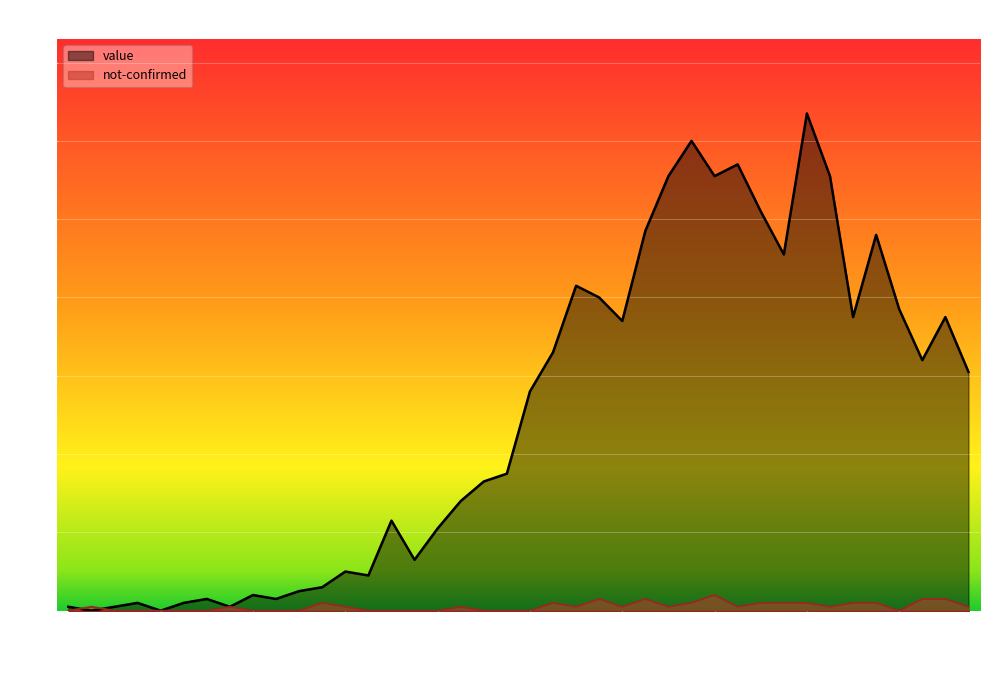

Which series has the largest total across all categories?

value